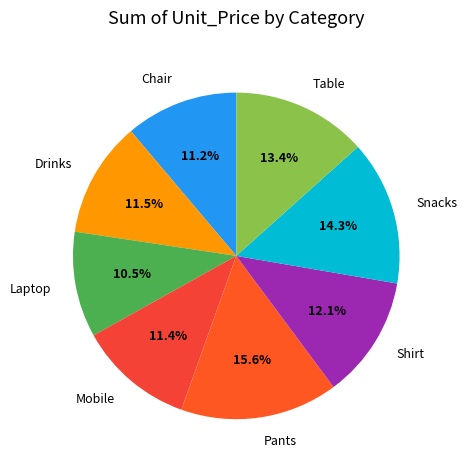

Which slice is the smallest?

Laptop